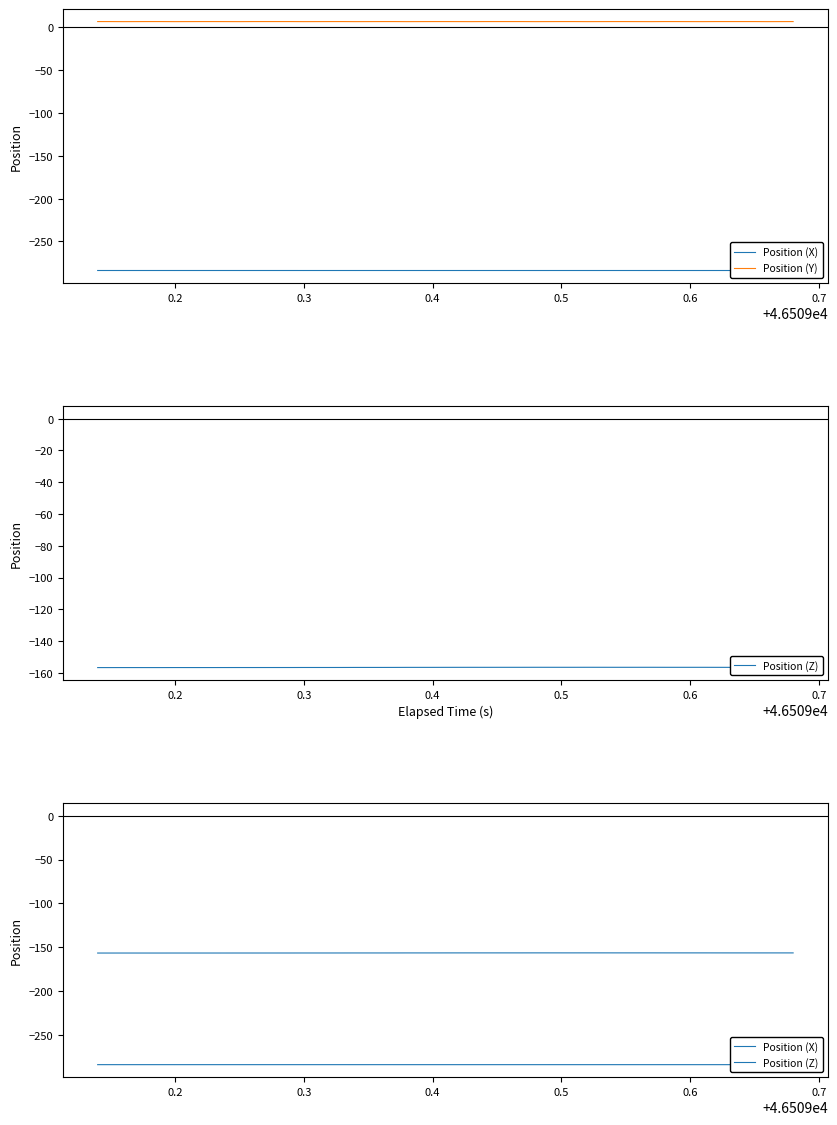

What is the value of the Position (Z) point at the 38th from the left?

-156.5